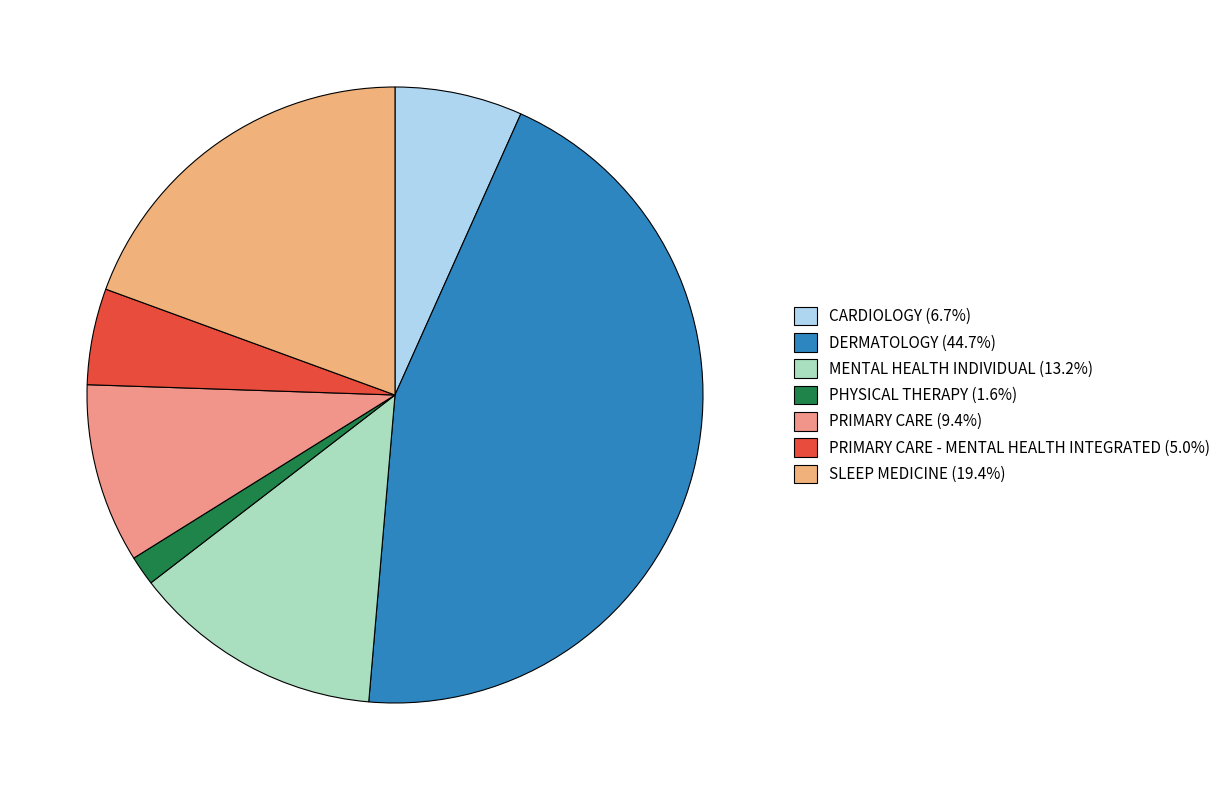

How many slices are in this pie chart?

7